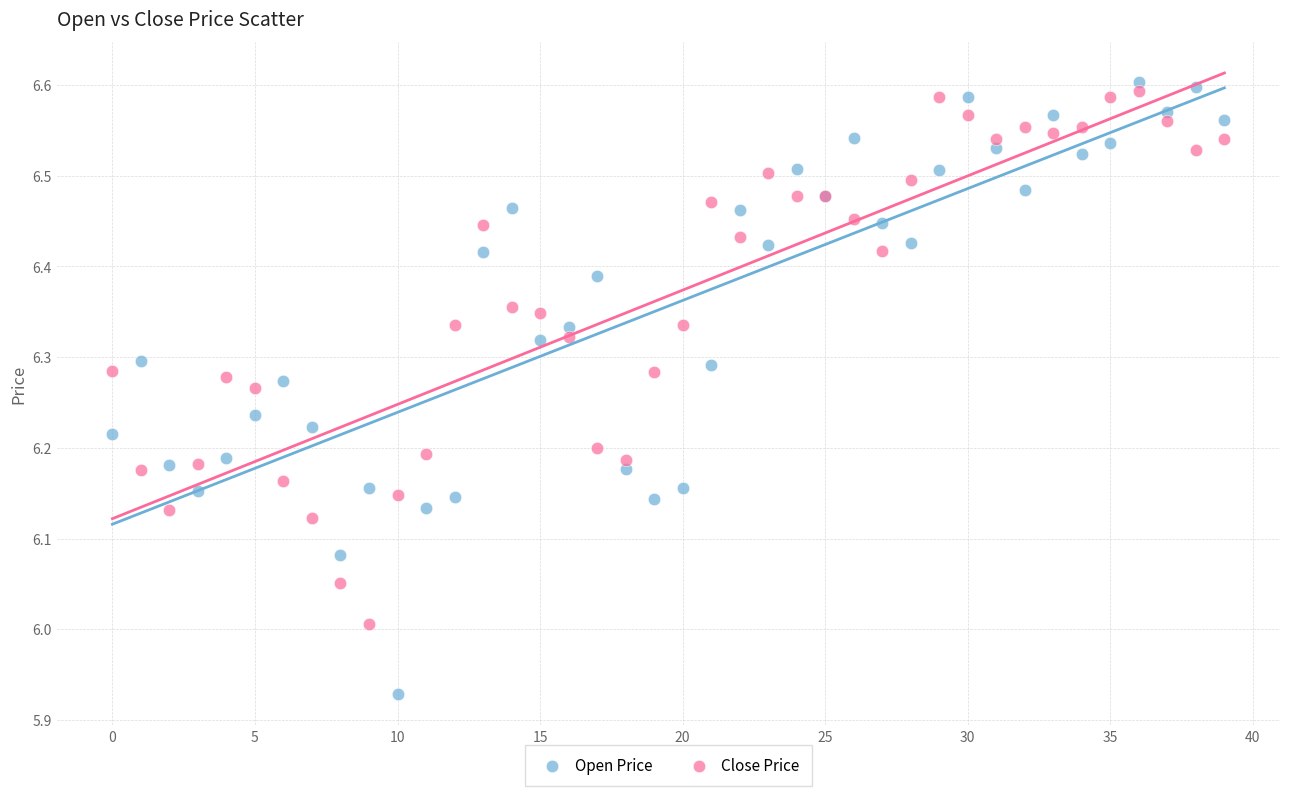

Which series reaches the maximum Y coordinate?

Open Price